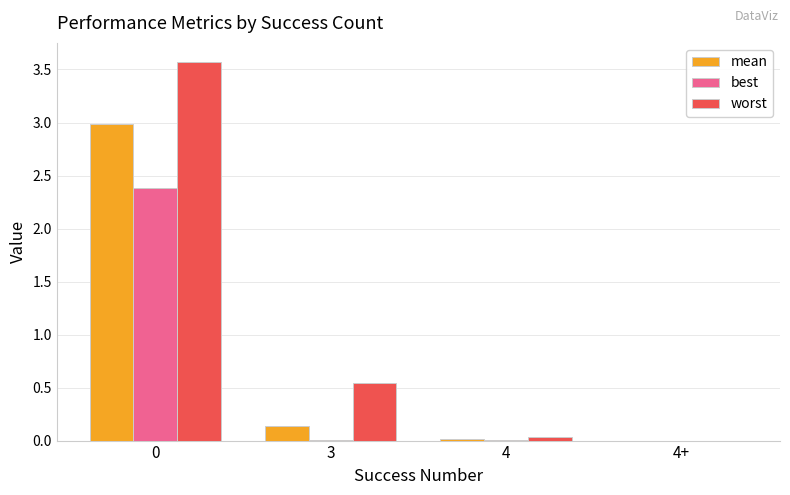

What is the sum of all worst values?

4.1